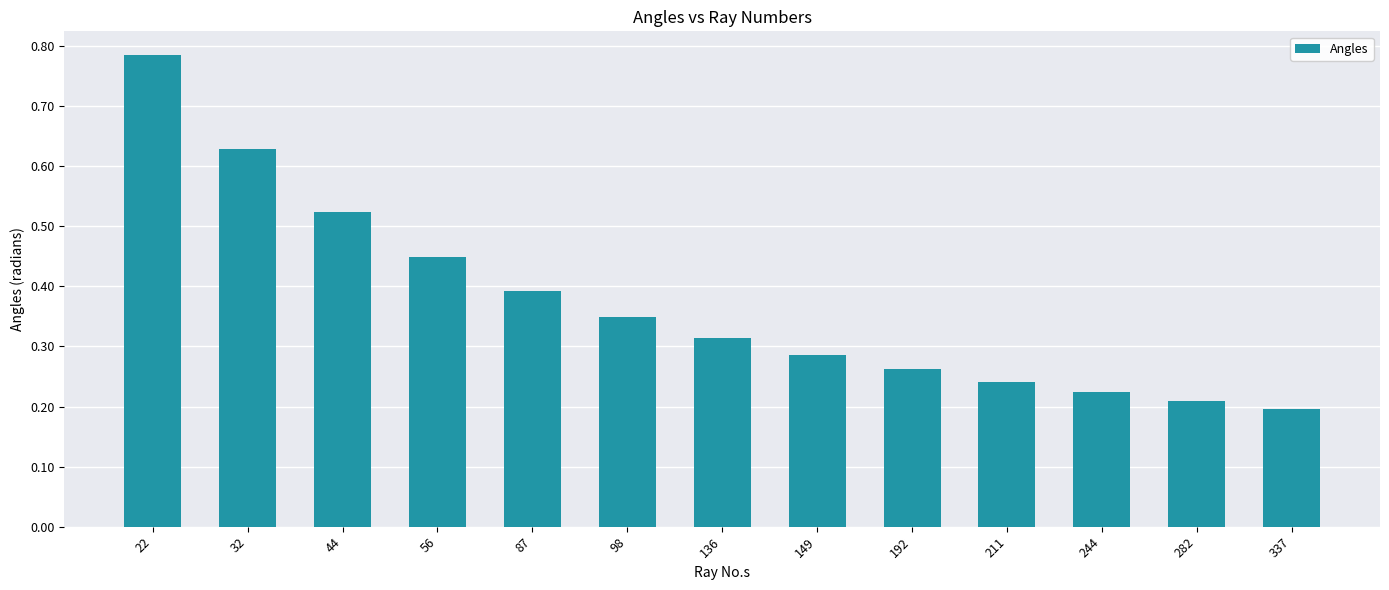

True or false: the data shows 0.4 at 87.

True